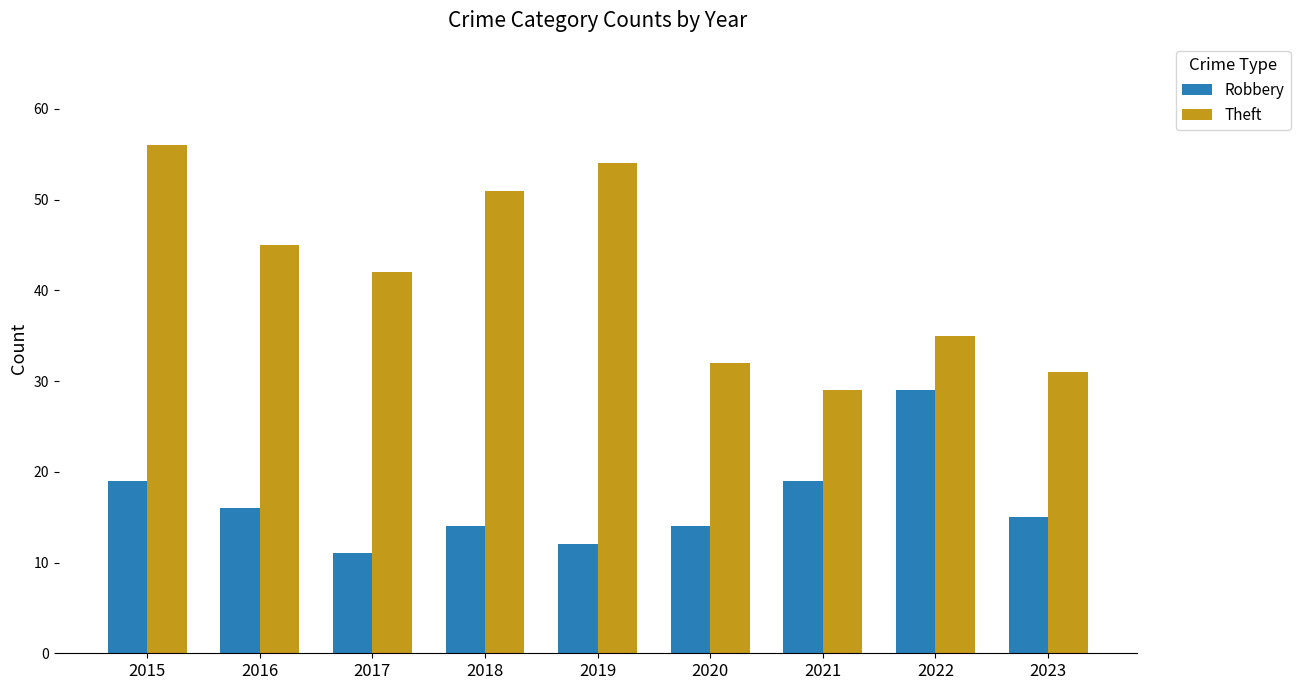

Which category has the lowest value in the Theft series?

2021